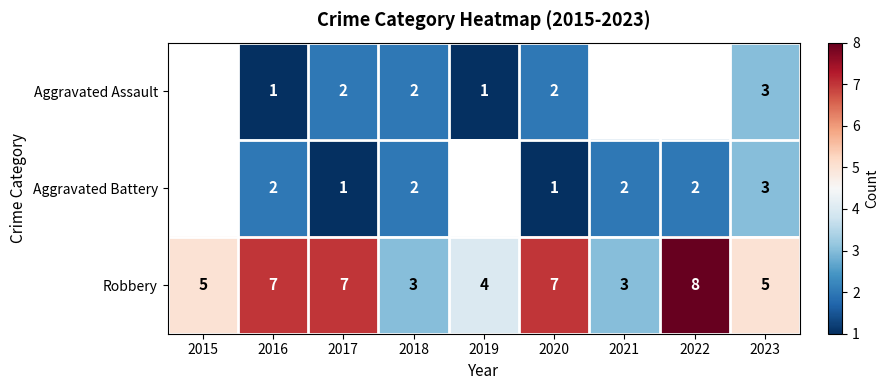

What is the spread (max minus min) of values at 2016?

6